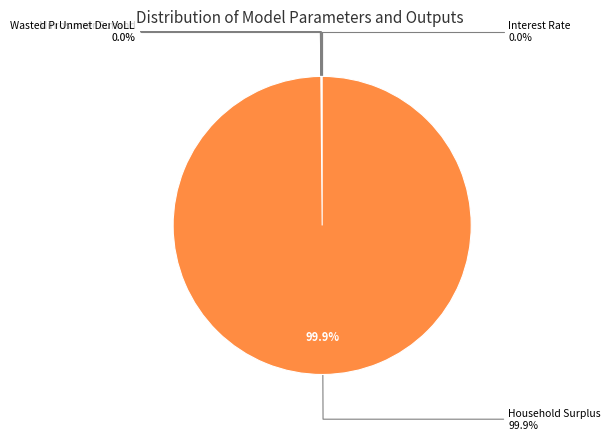

What is the largest slice in the pie chart?

Household Surplus